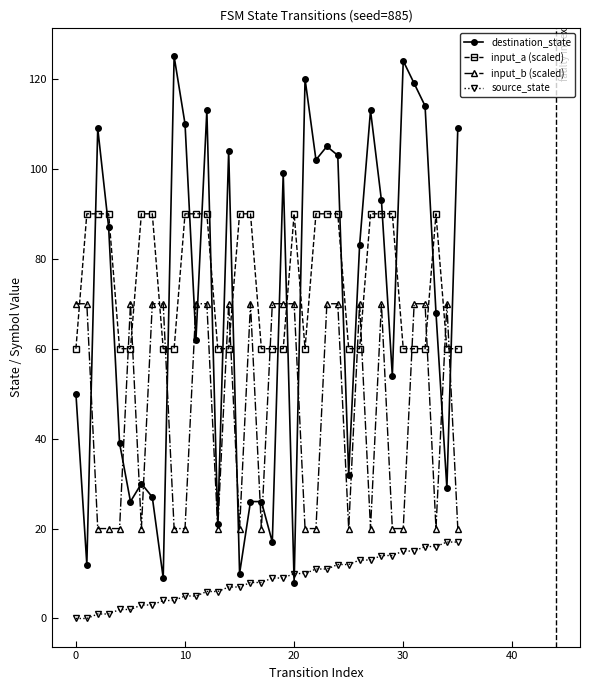

Which series ends up on top after the final intersection of input_a (scaled) and destination_state?

destination_state